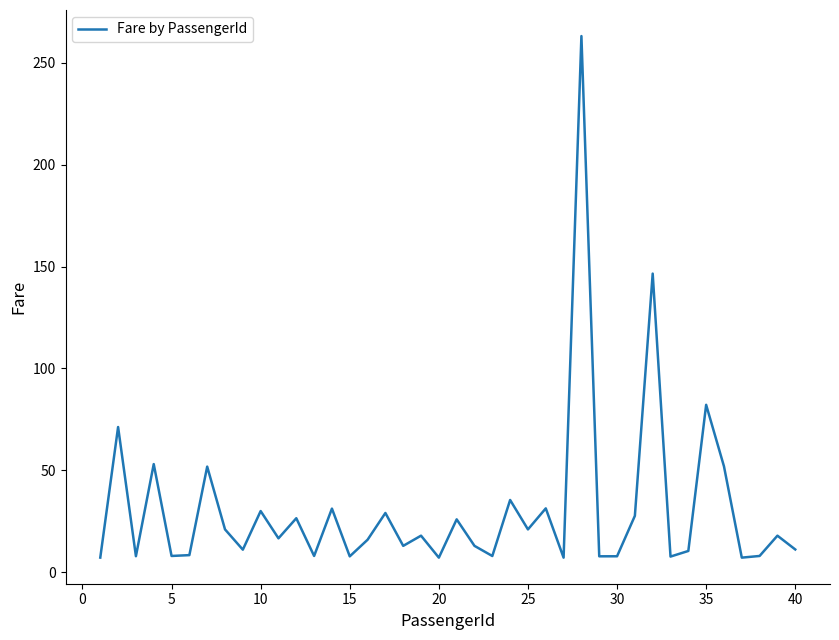

True or false: the data has more than 0 interior local peaks.

True